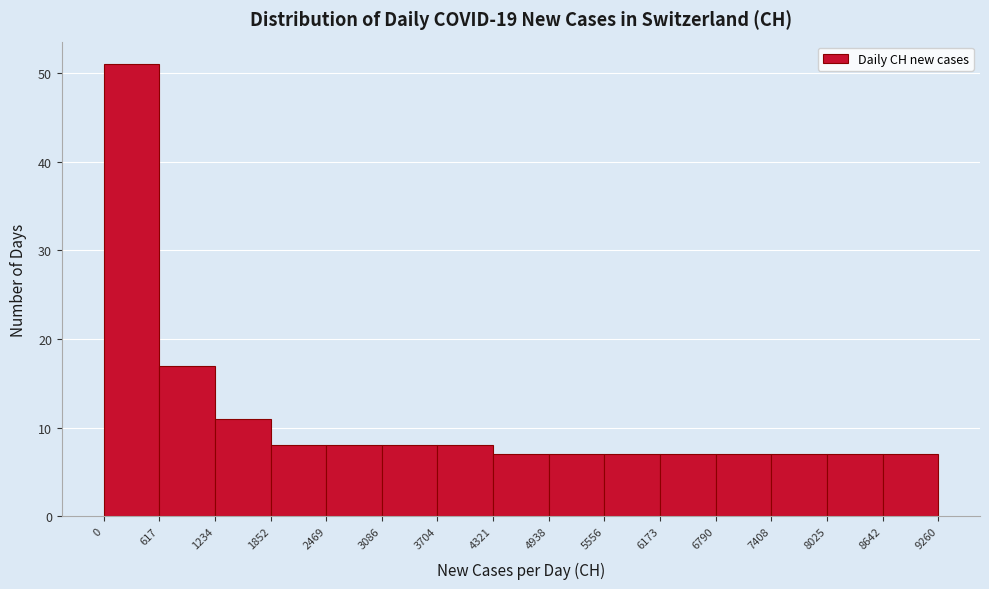

How tall is the bar that spans 7408 to 8025 on the x-axis? The values are not printed on the chart, so give them approximately, as read against the axis.

7